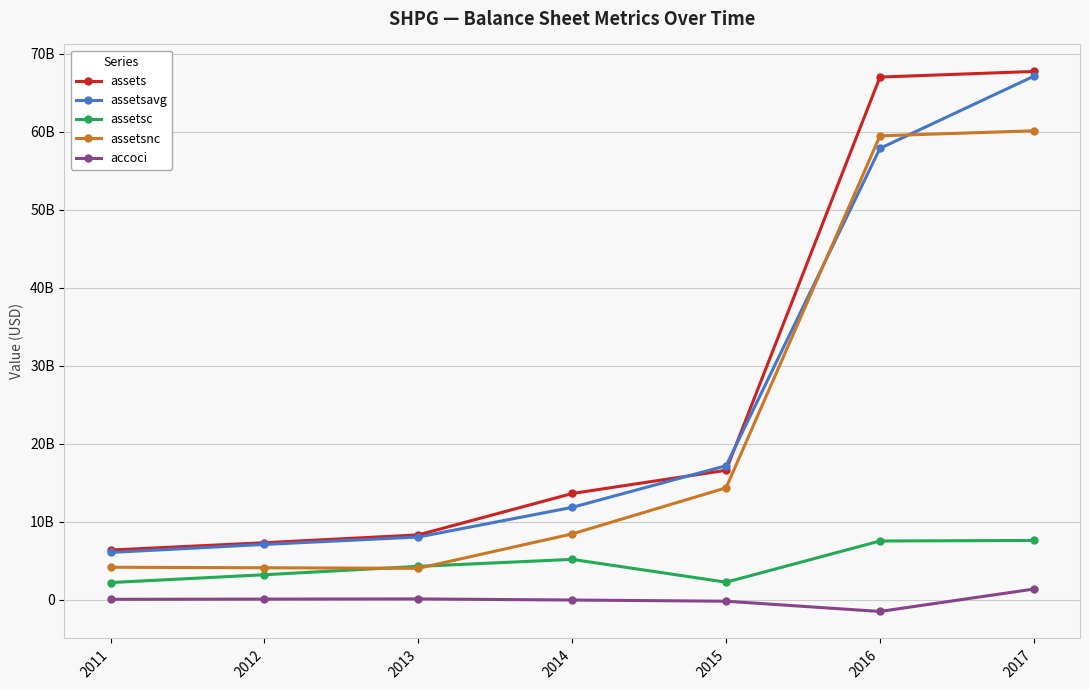

True or false: assetsavg has a value of 8049850000 at 2013.

True